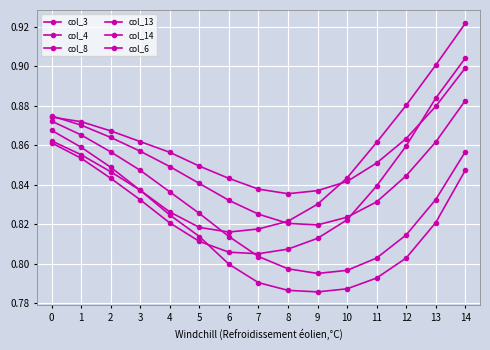

How many distinct data groups are displayed?

6